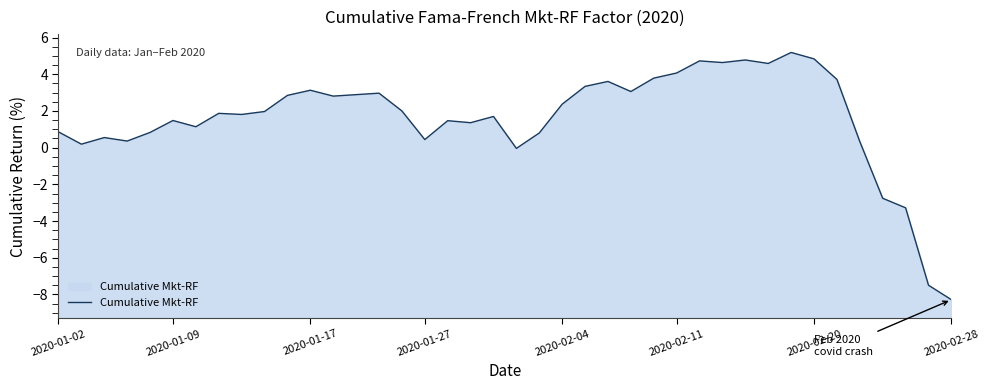

The value at 38 is -12.2. True or false?

False